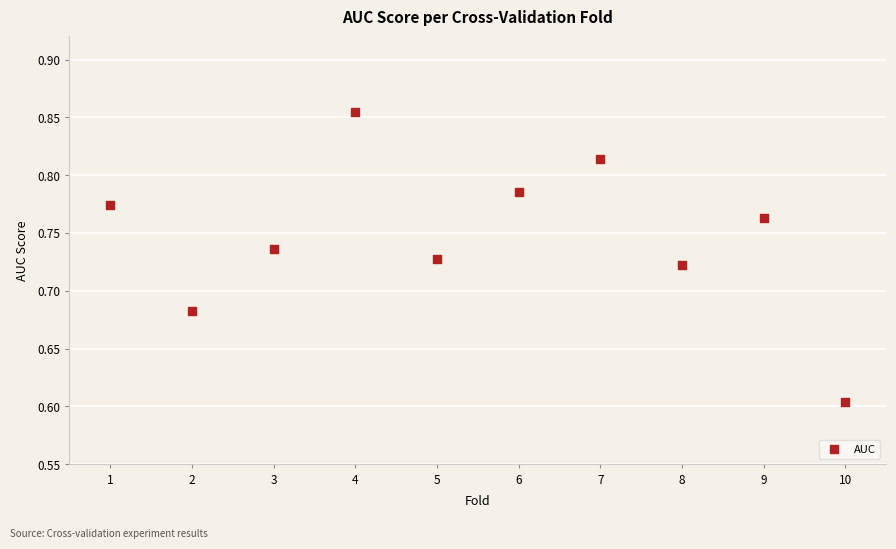

What is the average X value?

5.5